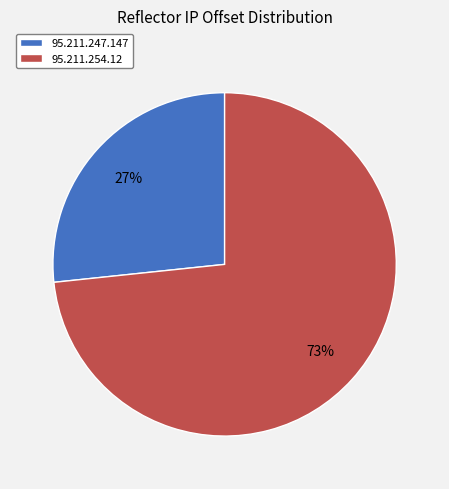

Does any single category account for the majority?

Yes